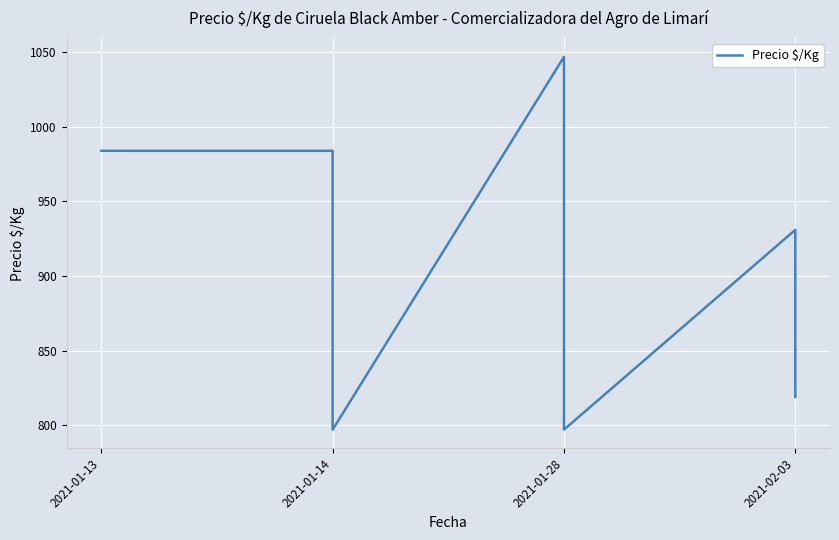

At which label is the value closest to 922?

2021-01-28